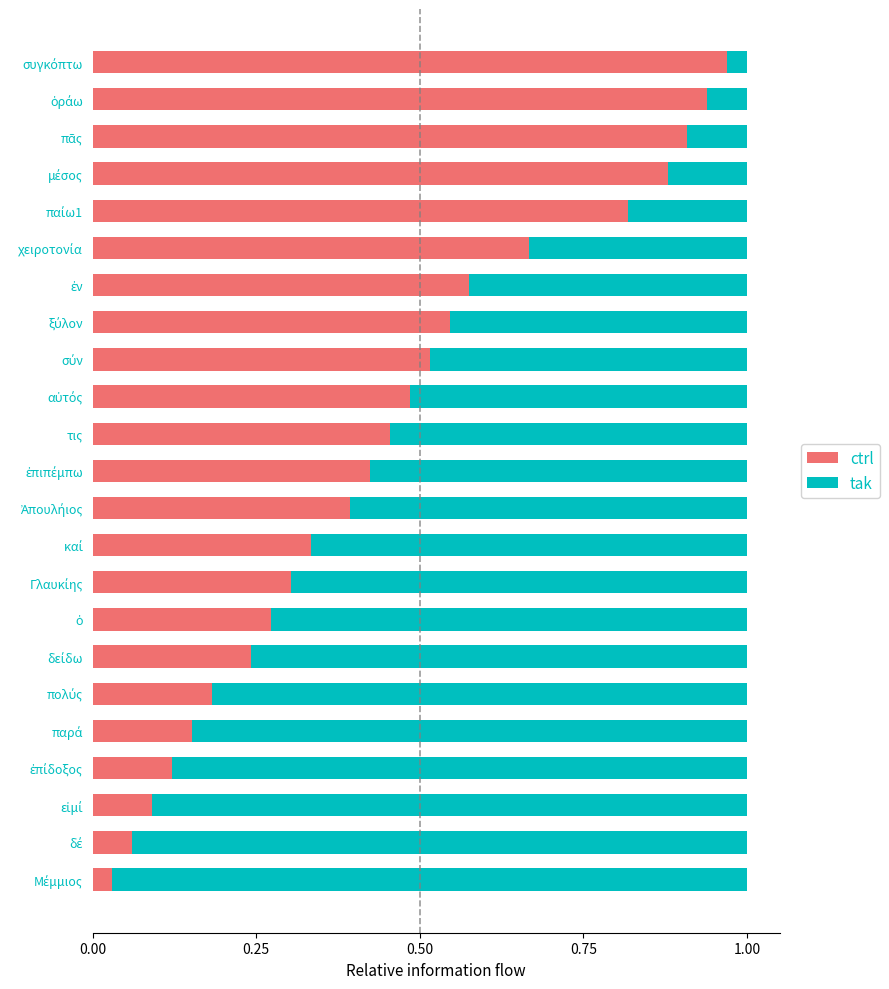

How many data points does each series have?

23